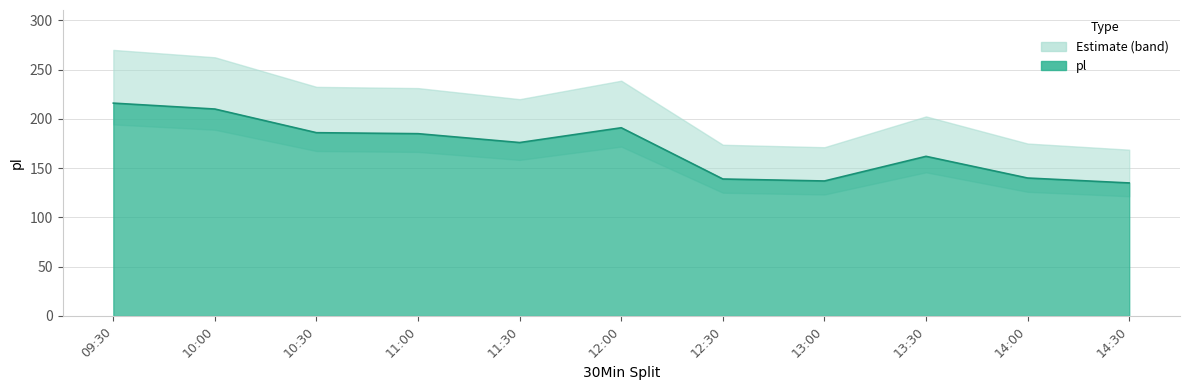

What position from the right is 13:30?

3